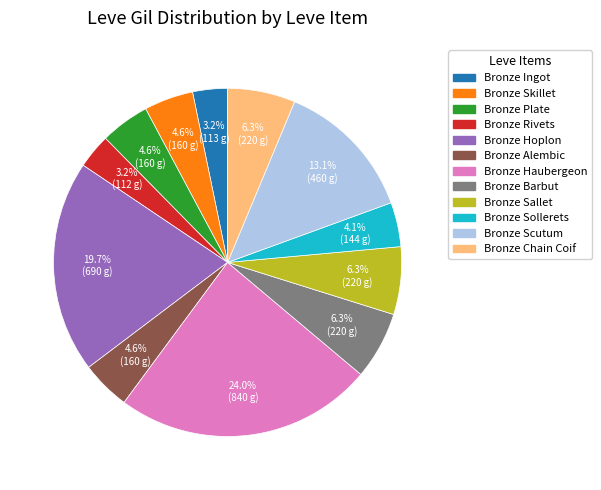

Is it true that Bronze Alembic is 17% of the pie?

False